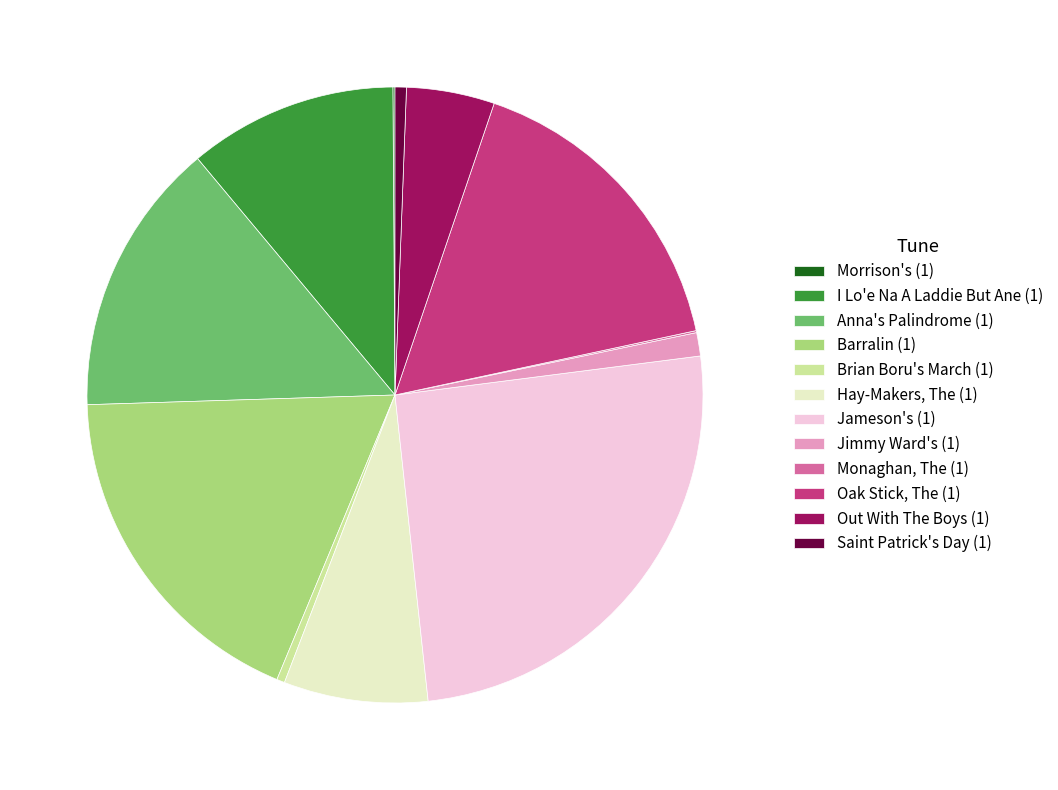

Is there any slice that represents more than half of the pie?

No